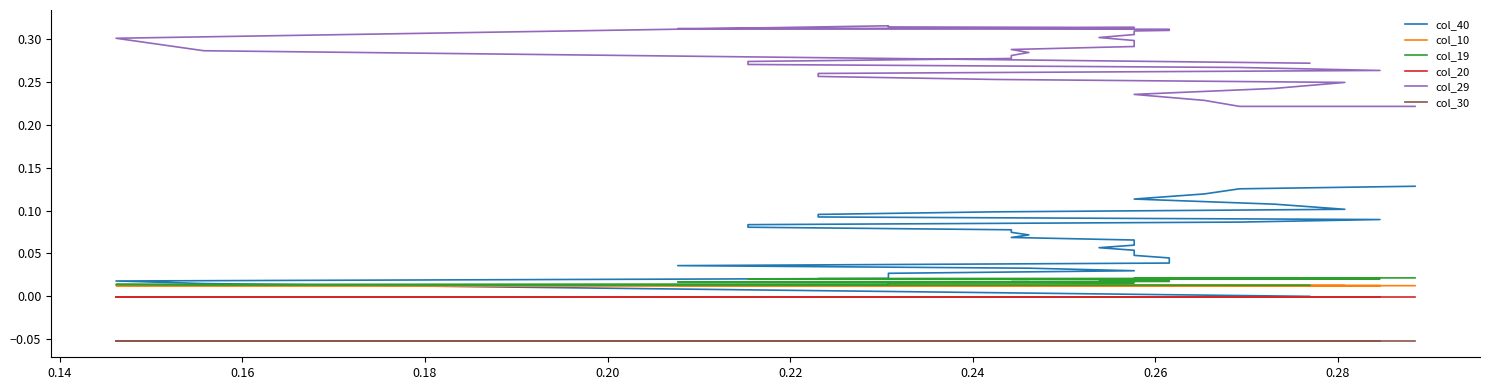

At how many categories does at least one series exceed 0?

40